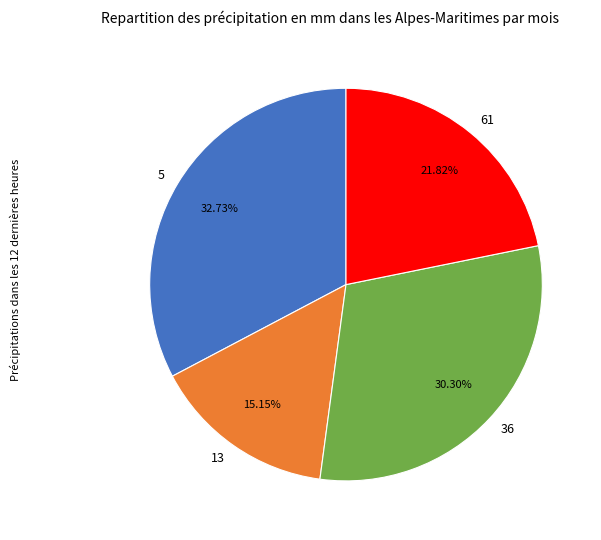

To the nearest percent, what is the difference between the largest and smallest slice percentages?

18%